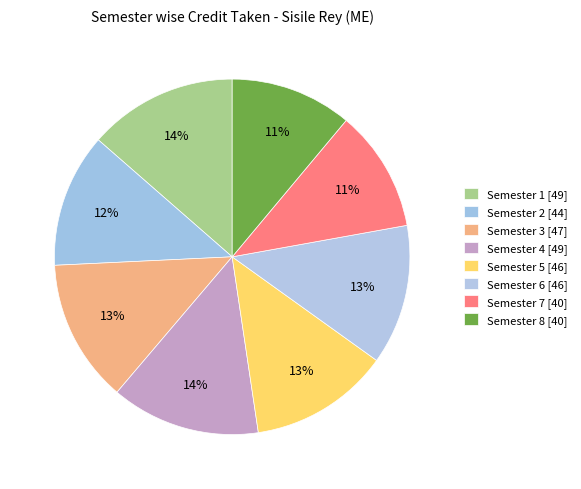

How much of the chart is everything except Semester 7?

88.9%